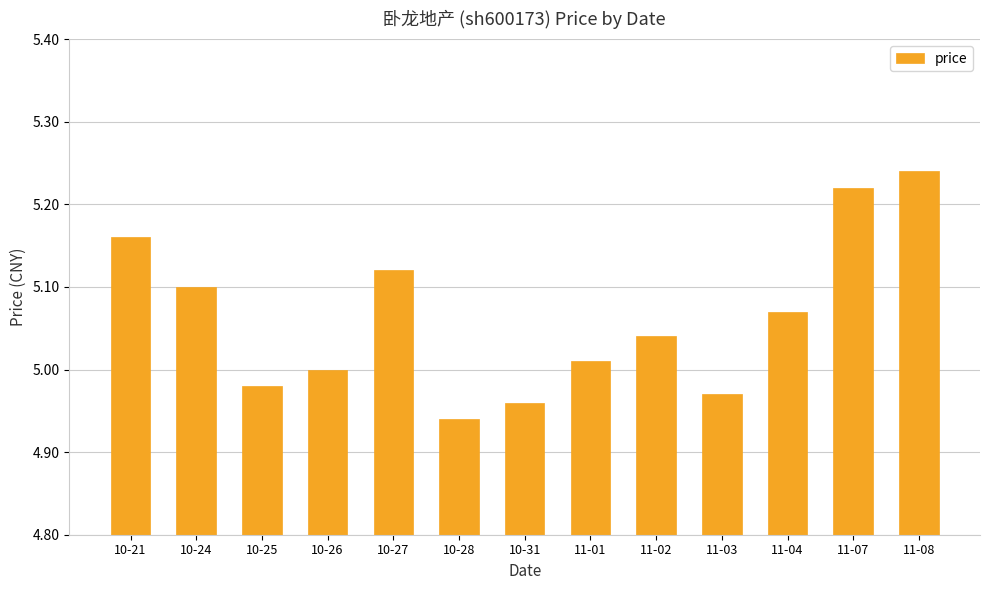

At which category does the chart reach its minimum across all series?

10-28